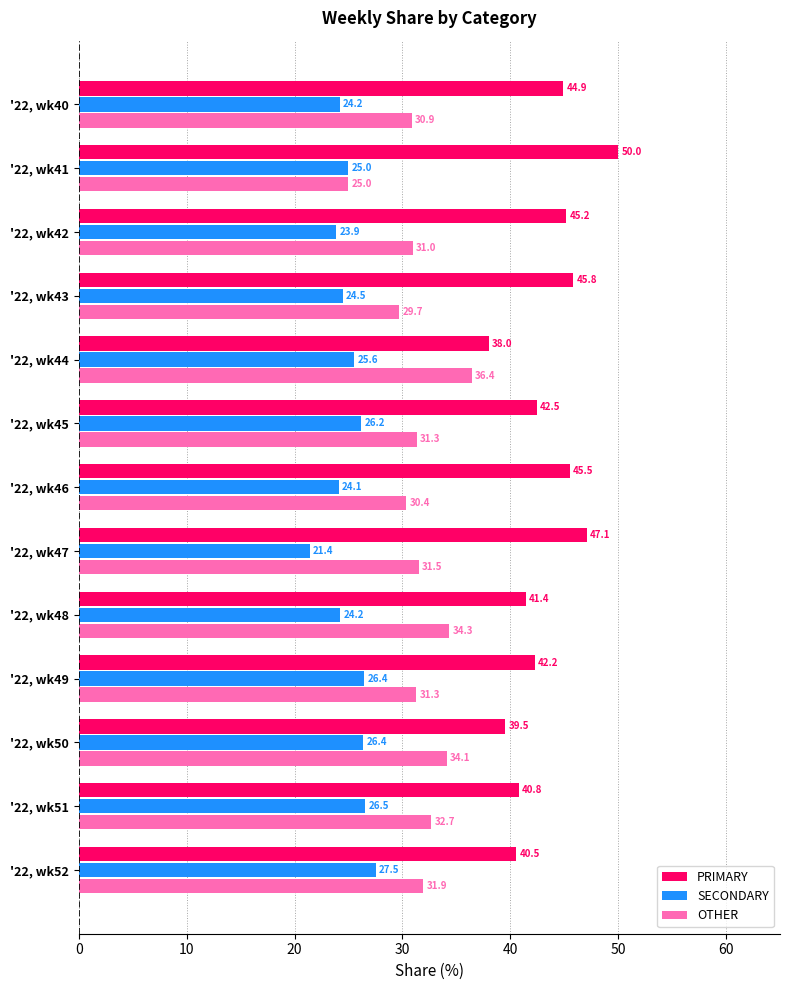

How many categories are shown in the chart?

13